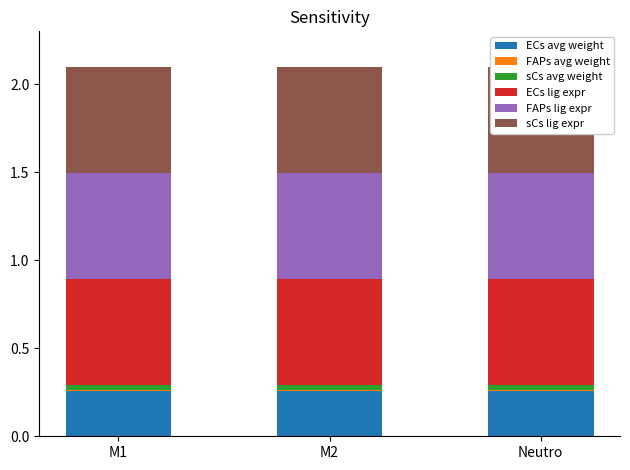

At which label does sCs lig expr reach its peak?

M1